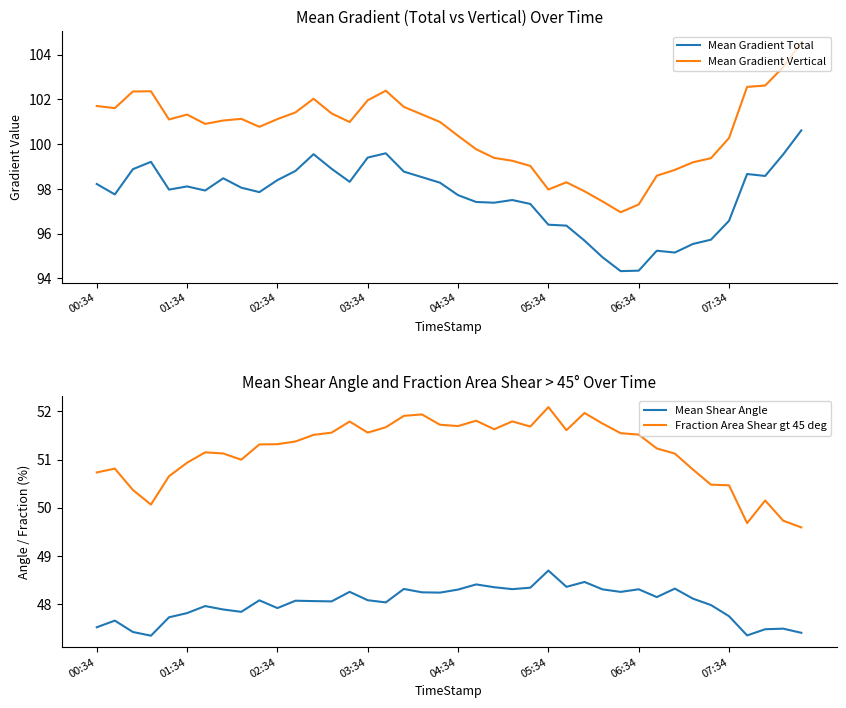

What is the average value of the Mean Shear Angle series?

48.0